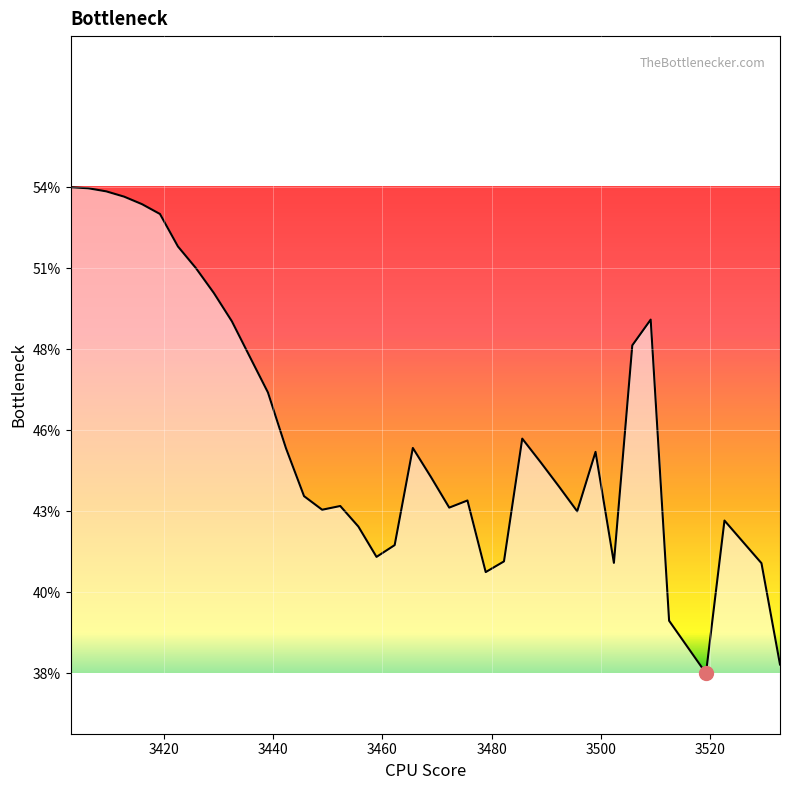

How many interior local valleys (lower than both neighbors) does the data have?

7